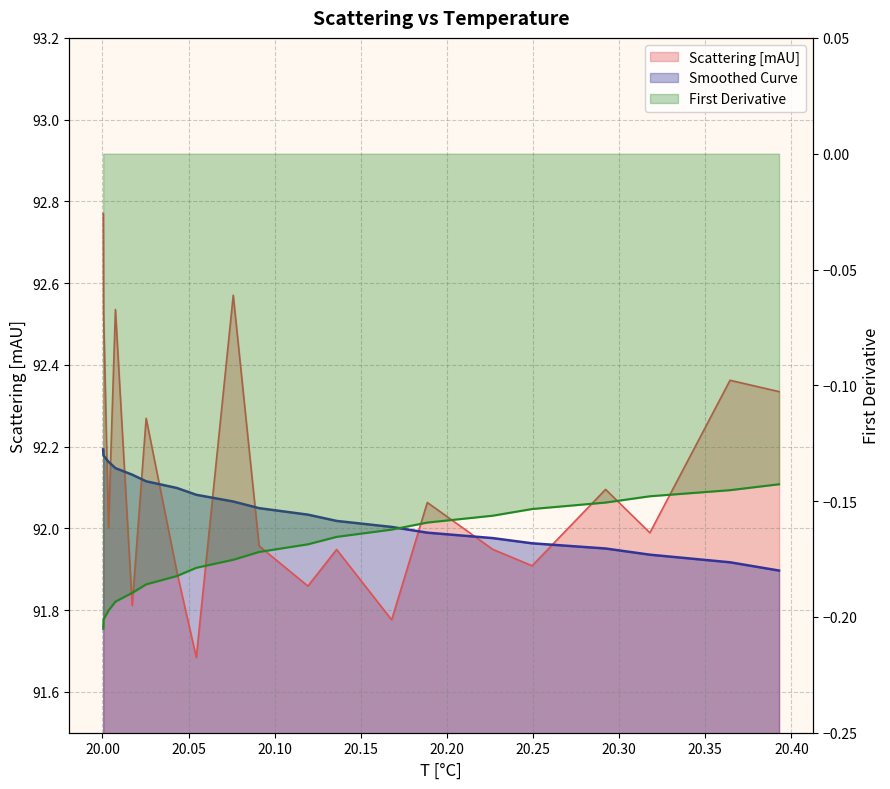

What is the difference between the second highest and minimum values in the Scattering [mAU] series?

0.9